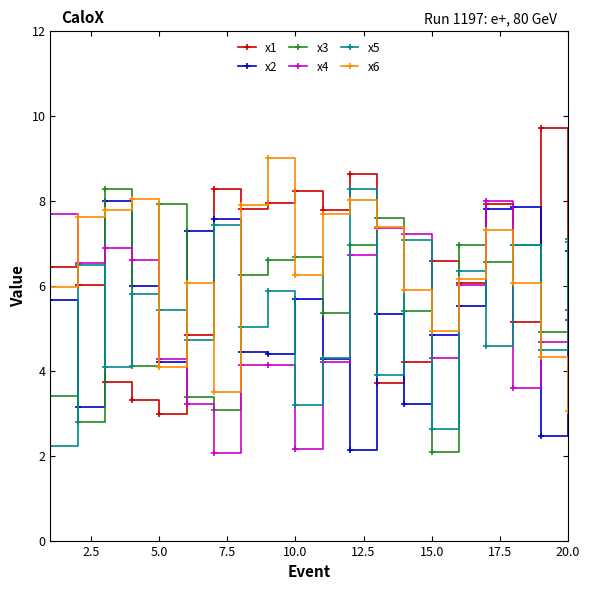

True or false: x3 and x4 intersect in this chart.

True